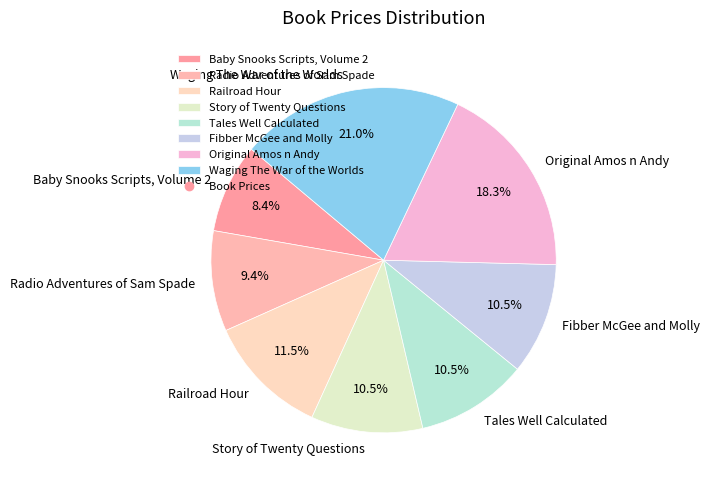

Approximately how many times larger is the value at Story of Twenty Questions compared to Fibber McGee and Molly?

1.0